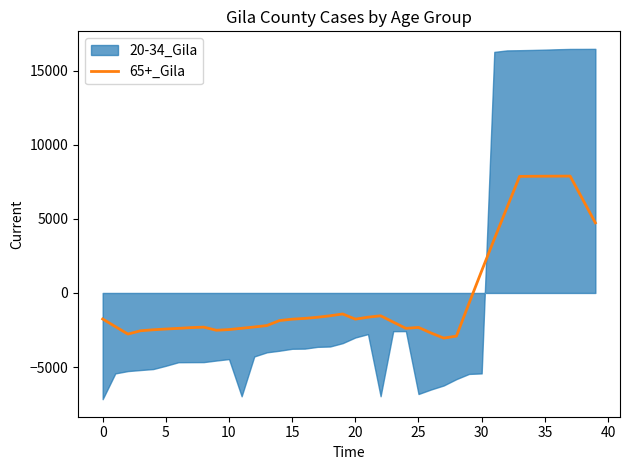

True or false: the data has more than 0 interior local peaks.

True